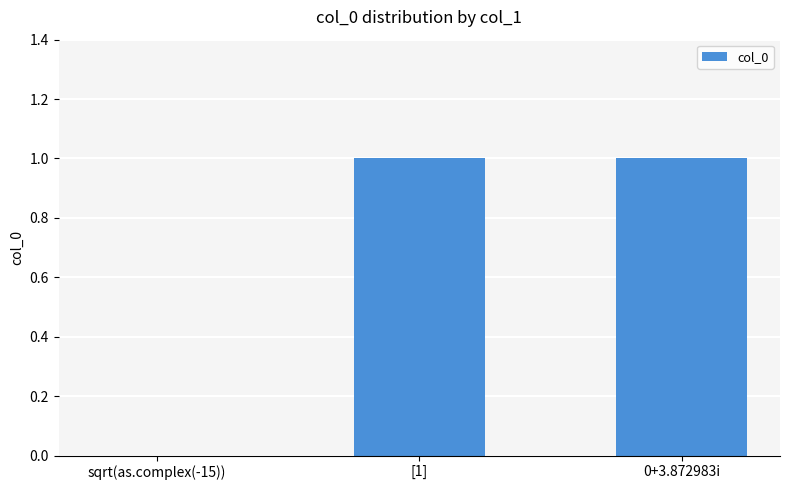

Does the chart contain stacked bars?

No